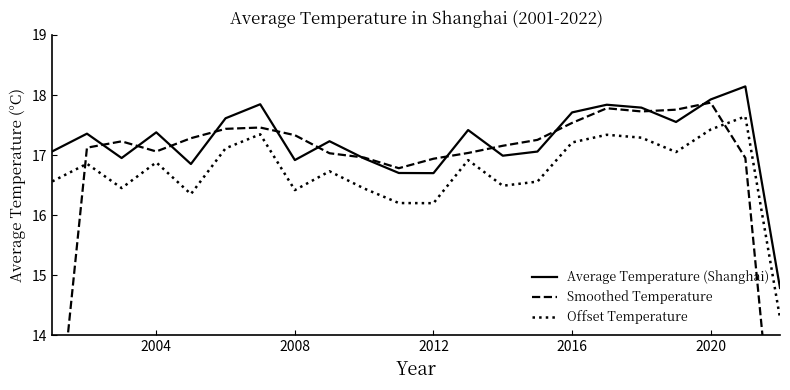

How many data points in Average Temperature (Shanghai) are above 17?

14